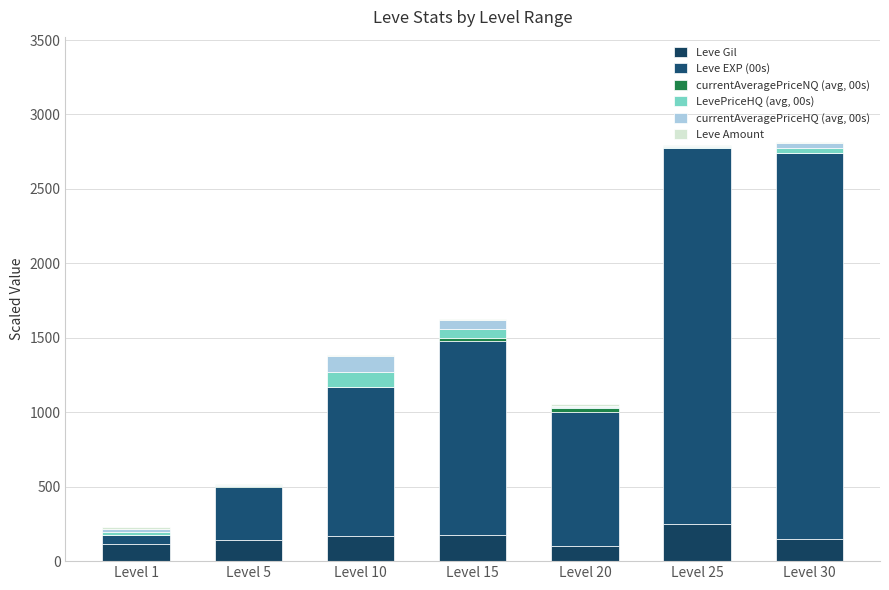

How many distinct data groups are displayed?

6